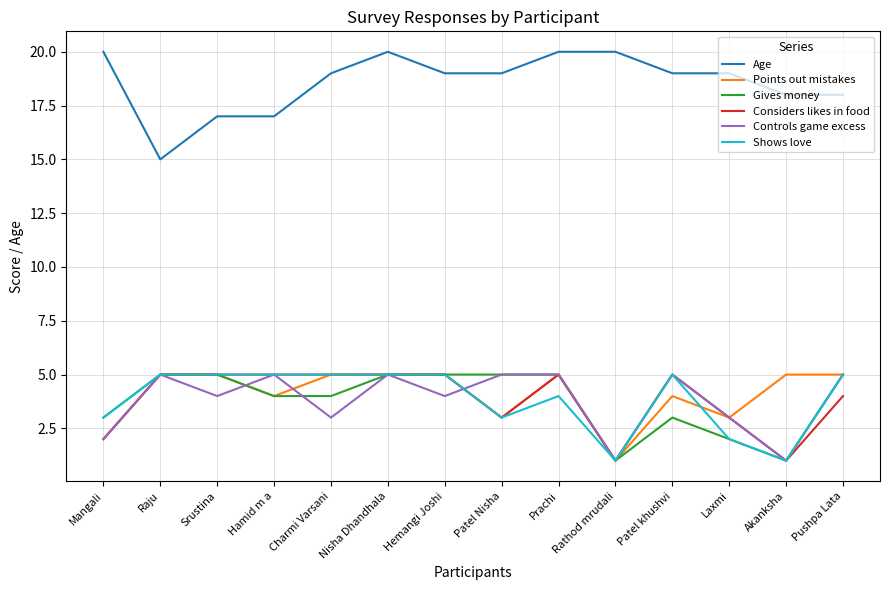

Reading left to right, list all the values displayed in this chart.

Age: Mangali=20	Raju=15	Srustina=17	Hamid m a=17	Charmi Varsani=19	Nisha Dhandhala=20	Hemangi Joshi=19	Patel Nisha=19	Prachi=20	Rathod mrudali=20	Patel khushvi=19	Laxmi=19	Akanksha=18	Pushpa Lata=18
Points out mistakes: Mangali=2	Raju=5	Srustina=5	Hamid m a=4	Charmi Varsani=5	Nisha Dhandhala=5	Hemangi Joshi=5	Patel Nisha=3	Prachi=5	Rathod mrudali=1	Patel khushvi=4	Laxmi=3	Akanksha=5	Pushpa Lata=5
Gives money: Mangali=3	Raju=5	Srustina=5	Hamid m a=4	Charmi Varsani=4	Nisha Dhandhala=5	Hemangi Joshi=5	Patel Nisha=5	Prachi=5	Rathod mrudali=1	Patel khushvi=3	Laxmi=2	Akanksha=1	Pushpa Lata=5
Considers likes in food: Mangali=2	Raju=5	Srustina=5	Hamid m a=5	Charmi Varsani=5	Nisha Dhandhala=5	Hemangi Joshi=5	Patel Nisha=3	Prachi=5	Rathod mrudali=1	Patel khushvi=5	Laxmi=3	Akanksha=1	Pushpa Lata=4
Controls game excess: Mangali=2	Raju=5	Srustina=4	Hamid m a=5	Charmi Varsani=3	Nisha Dhandhala=5	Hemangi Joshi=4	Patel Nisha=5	Prachi=5	Rathod mrudali=1	Patel khushvi=5	Laxmi=3	Akanksha=1	Pushpa Lata=5
Shows love: Mangali=3	Raju=5	Srustina=5	Hamid m a=5	Charmi Varsani=5	Nisha Dhandhala=5	Hemangi Joshi=5	Patel Nisha=3	Prachi=4	Rathod mrudali=1	Patel khushvi=5	Laxmi=2	Akanksha=1	Pushpa Lata=5